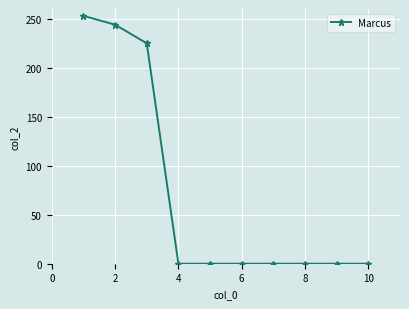

Reading left to right, transcribe all the data shown in this chart.

253	244	225	0	0	0	0	0	0	0